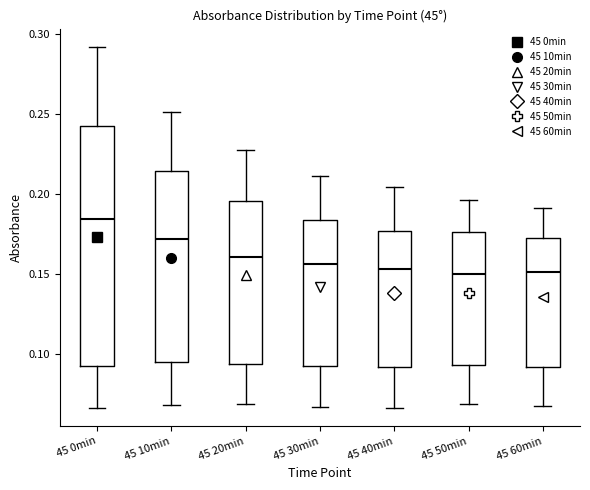

Which box's median line is the highest?

45 0min